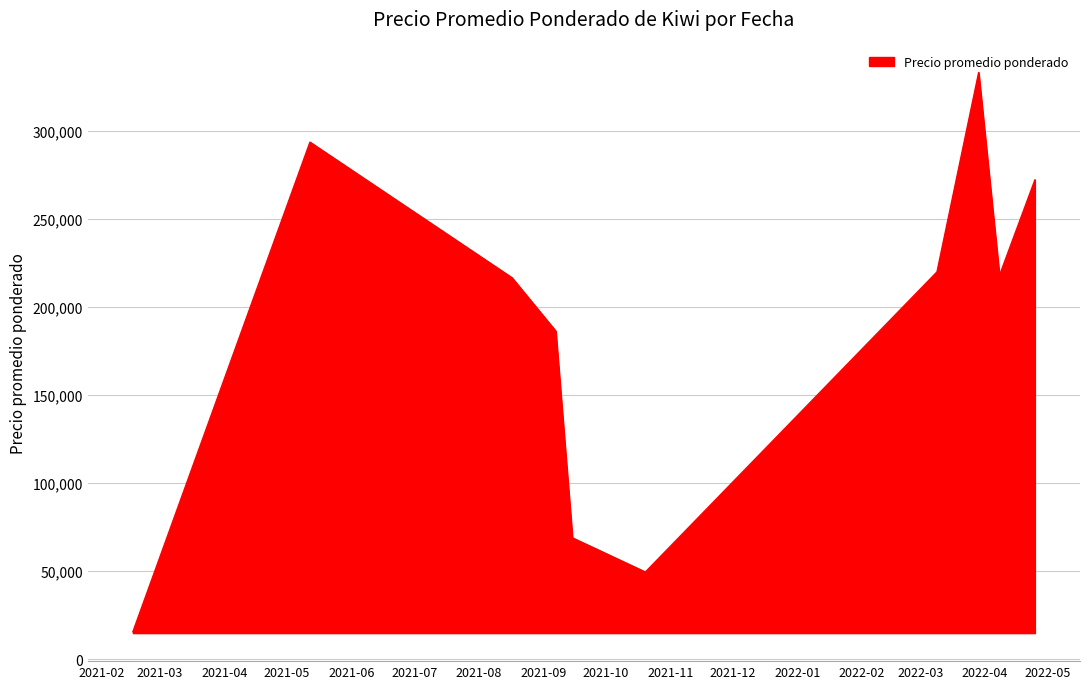

What is the difference between the maximum and minimum values?

317833.3